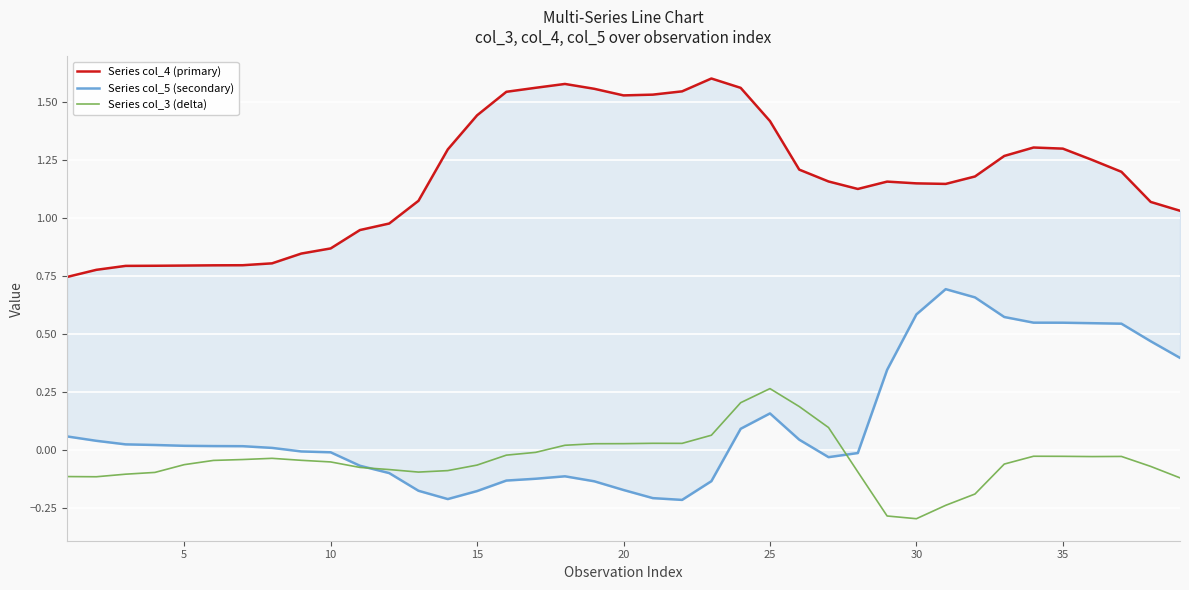

True or false: Series col_3 (delta) has a value of -0.3 at 30.

True